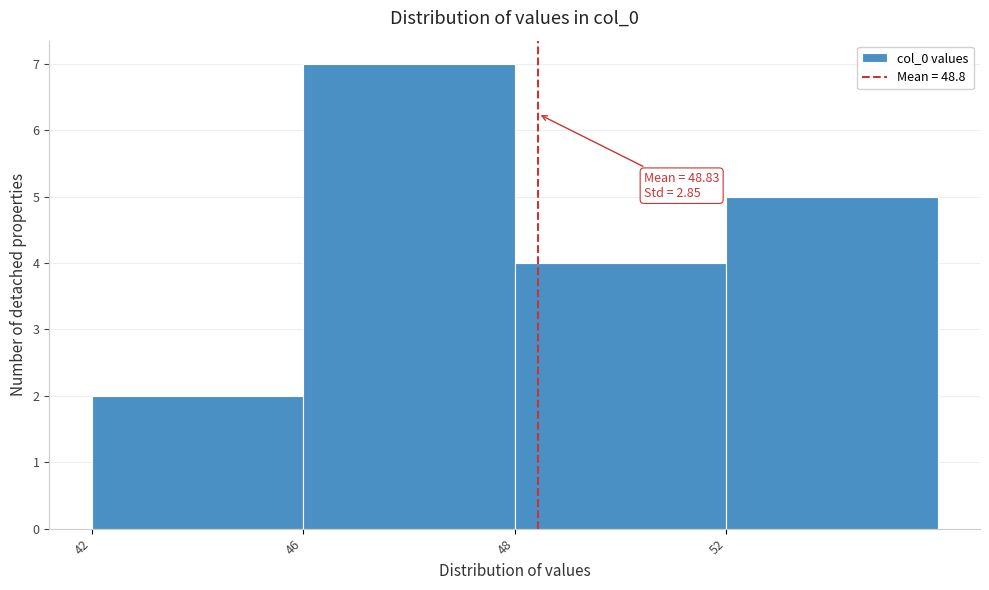

Reading left to right, extract all data points from this chart.

42=2	46=7	48=4	52=5